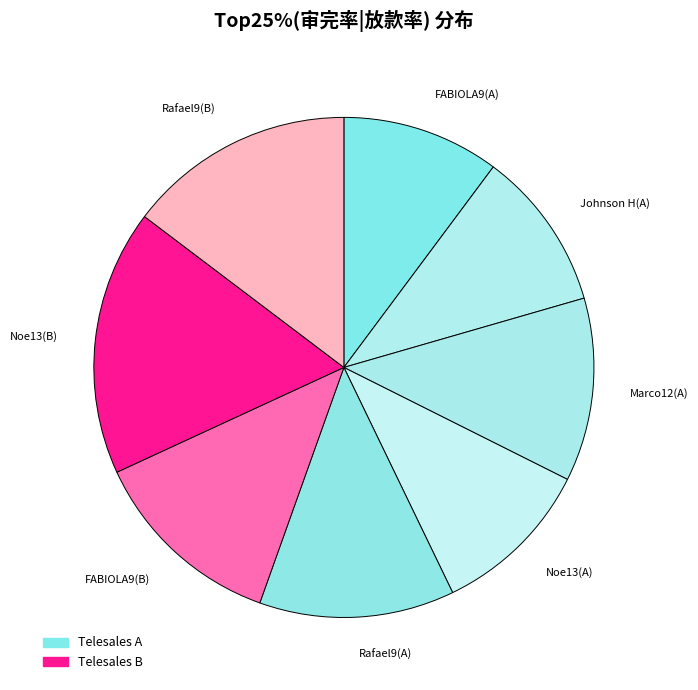

To the nearest percent, what is the difference between the largest and smallest slice percentages?

7%